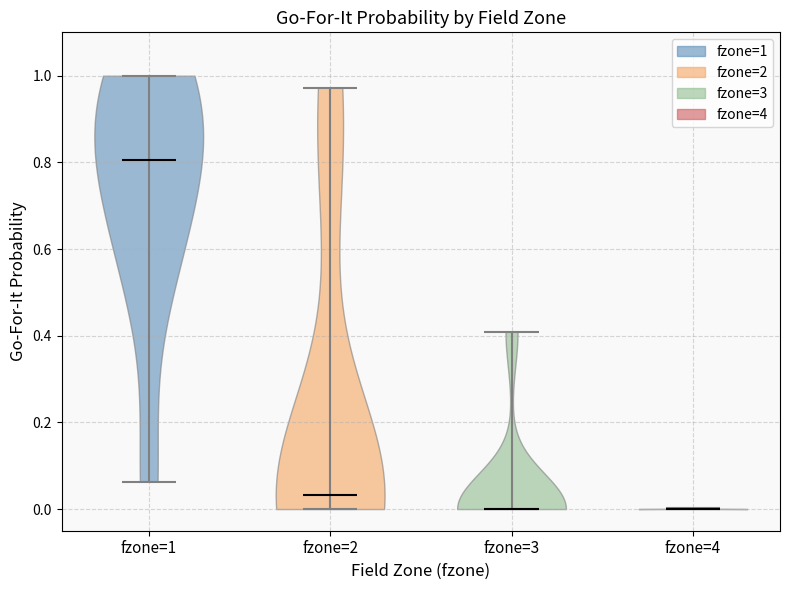

Reading left to right, read every violin against the y-axis: where its median line is, and the lowest and highest points it reaches. The values are not printed on the chart, so give them approximately, as read against the axis.

fzone=1: median line 0.80, lowest point 0.06, highest point 1.00
fzone=2: median line 0.04, lowest point 0.00, highest point 0.98
fzone=3: median line 0.00, lowest point 0.00, highest point 0.40
fzone=4: median line 0.00, lowest point 0.00, highest point 0.00